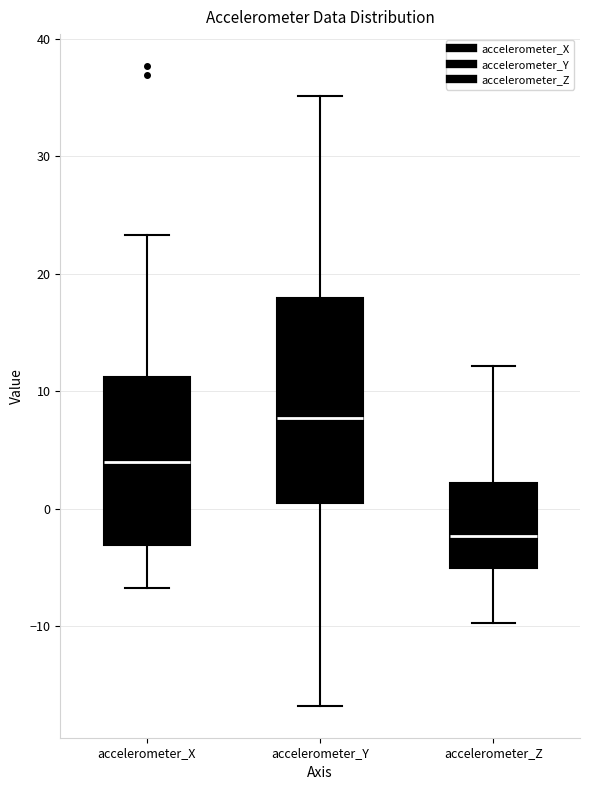

Where does the upper whisker of the box for accelerometer_Z end on the y-axis? The values are not printed on the chart, so give them approximately, as read against the axis.

12